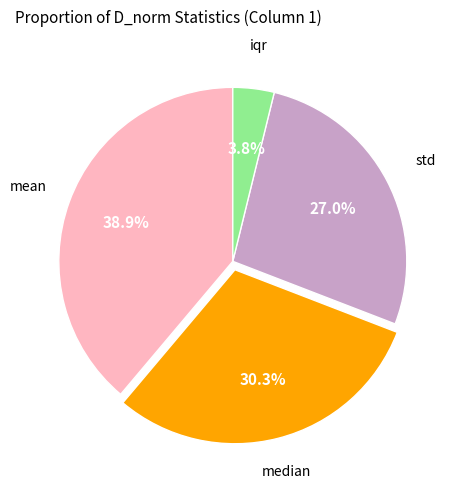

Is there a majority slice in this chart?

No